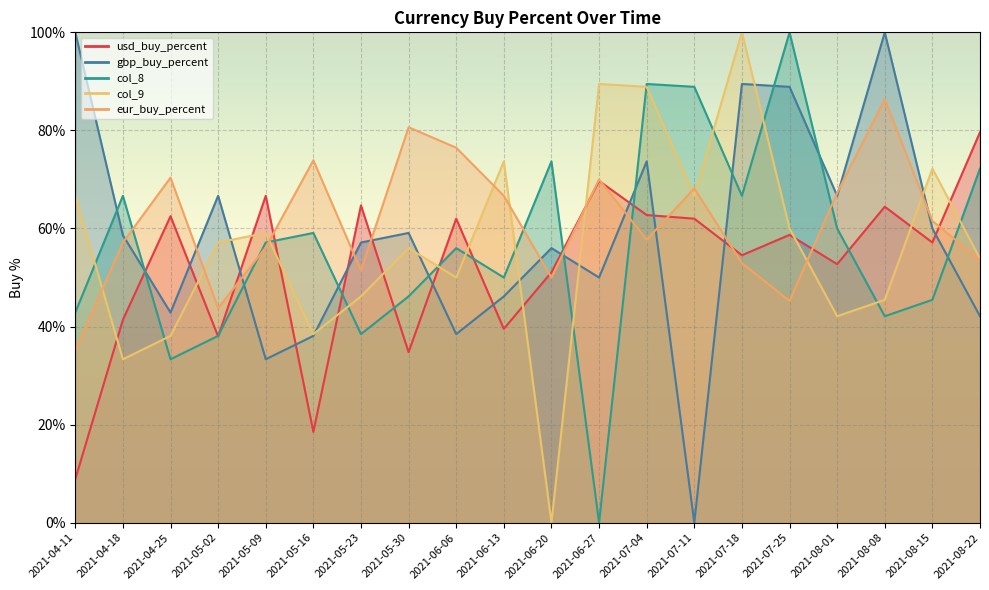

Reading left to right, extract all data points from this chart.

usd_buy_percent: 8.9	41.4	62.5	38.0	66.7	18.5	64.7	34.8	62.0	39.5	51.1	69.7	62.7	62.0	54.5	58.7	52.7	64.4	57.1	79.6
gbp_buy_percent: 100.0	58.6	42.9	66.7	33.3	38.1	57.1	59.1	38.5	46.2	56.0	50.0	73.7	0.0	89.5	88.9	66.7	100.0	60.0	42.1
col_8: 42.9	66.7	33.3	38.1	57.1	59.1	38.5	46.2	56.0	50.0	73.7	0.0	89.5	88.9	66.7	100.0	60.0	42.1	45.5	72.2
col_9: 66.7	33.3	38.1	57.1	59.1	38.5	46.2	56.0	50.0	73.7	0.0	89.5	88.9	66.7	100.0	60.0	42.1	45.5	72.2	53.8
eur_buy_percent: 35.1	57.1	70.4	43.8	56.1	73.9	51.4	80.6	76.5	66.7	50.0	70.0	57.7	68.2	52.9	45.2	67.3	86.4	61.5	53.6